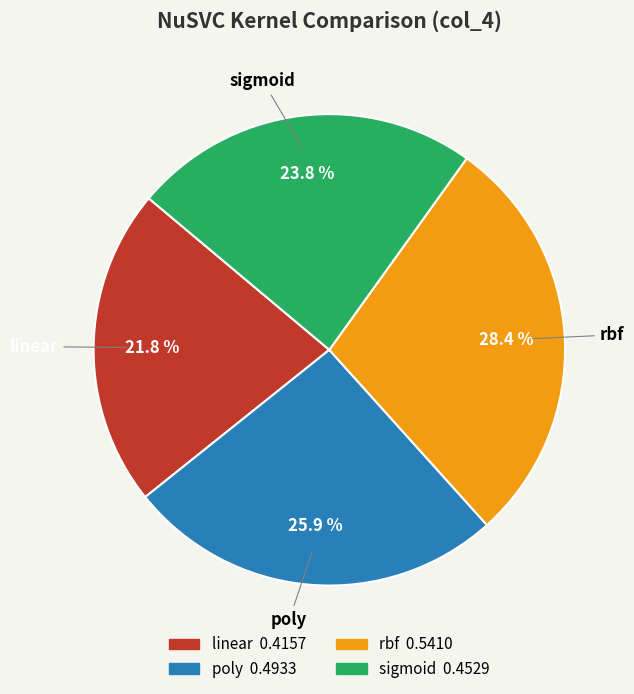

To the nearest percent, what is the combined percentage of linear and sigmoid?

46%